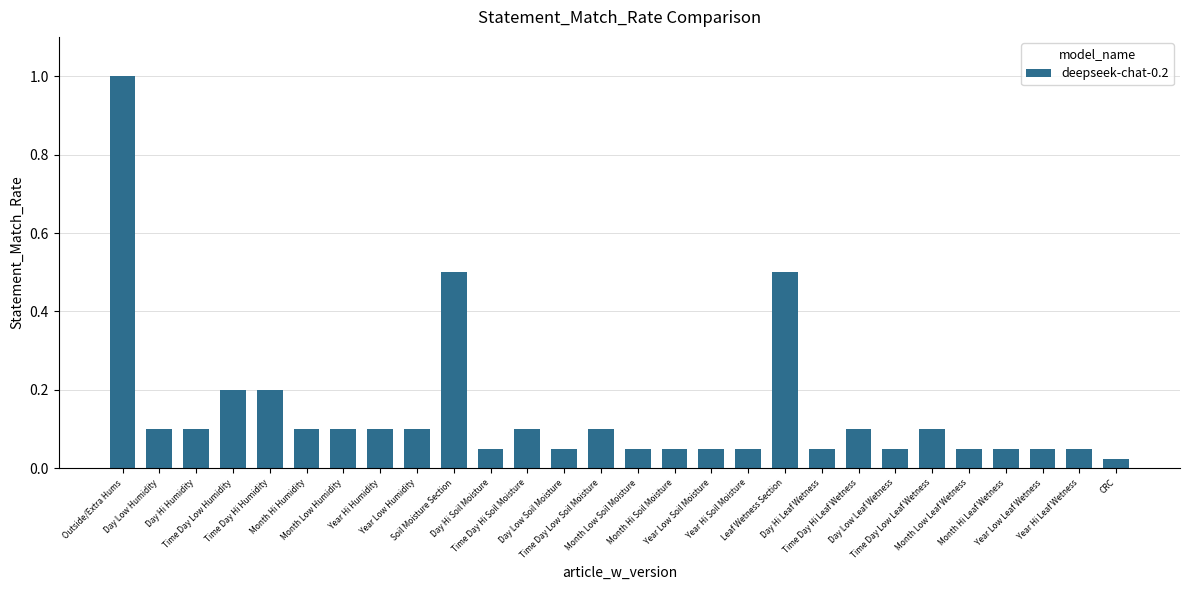

What is the sum of all values?

4.0